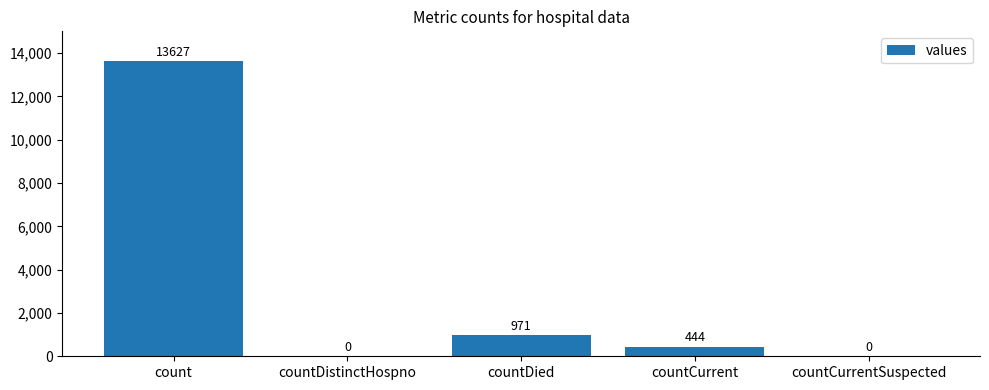

Which has a higher value, countDistinctHospno or countCurrent?

countCurrent